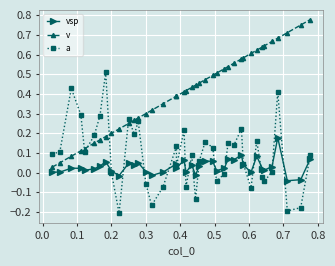

What is the maximum value for vsp?

0.2